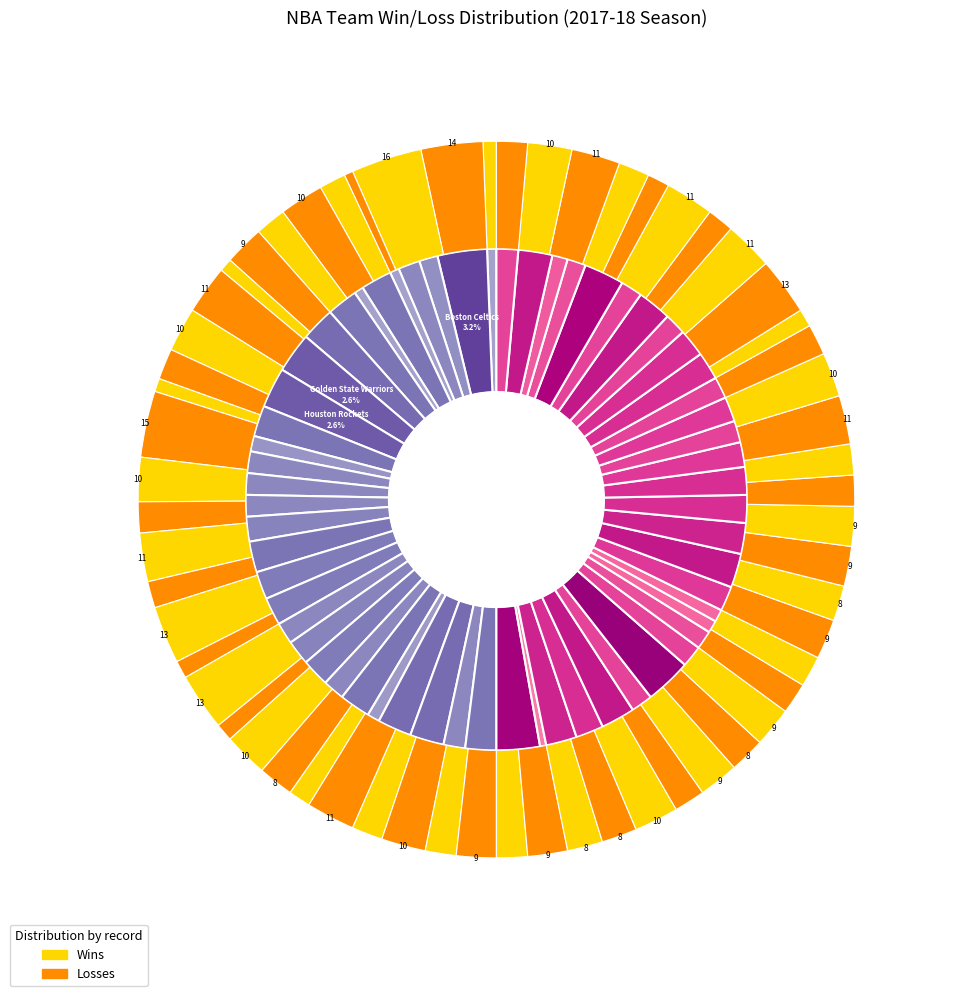

Combined, do Indiana Pacers and LA Clippers account for over 50%?

No